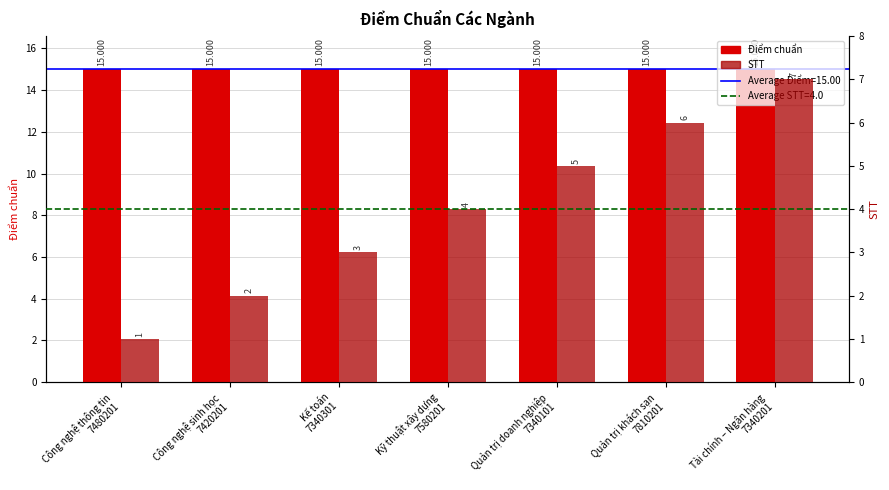

What is the sum of all STT values?

28